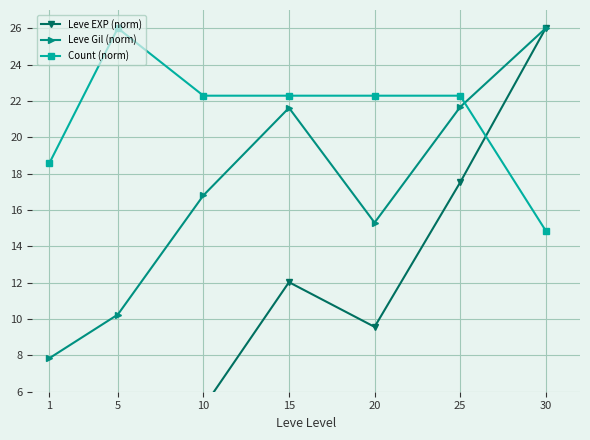

Where is the first local maximum for Count (norm)?

5